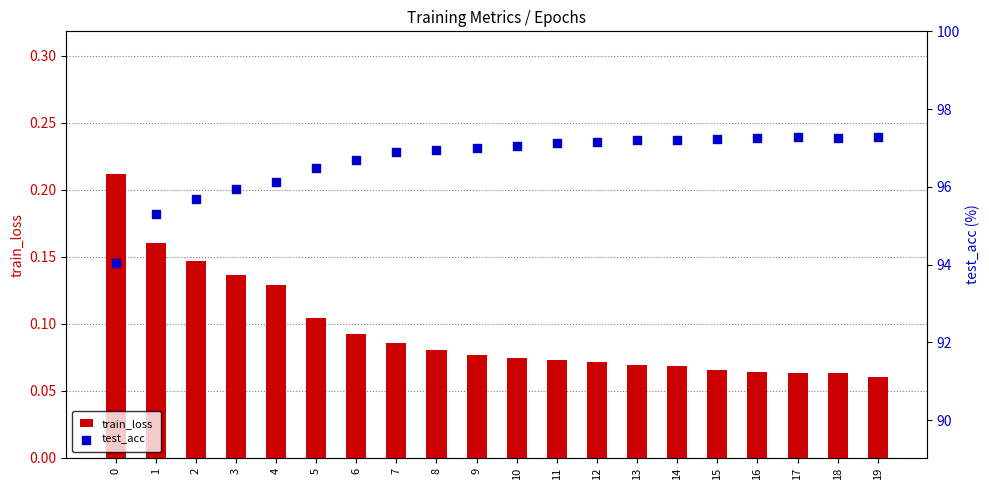

Is the value of train_loss at 10 greater than the value of test_acc at 19?

No